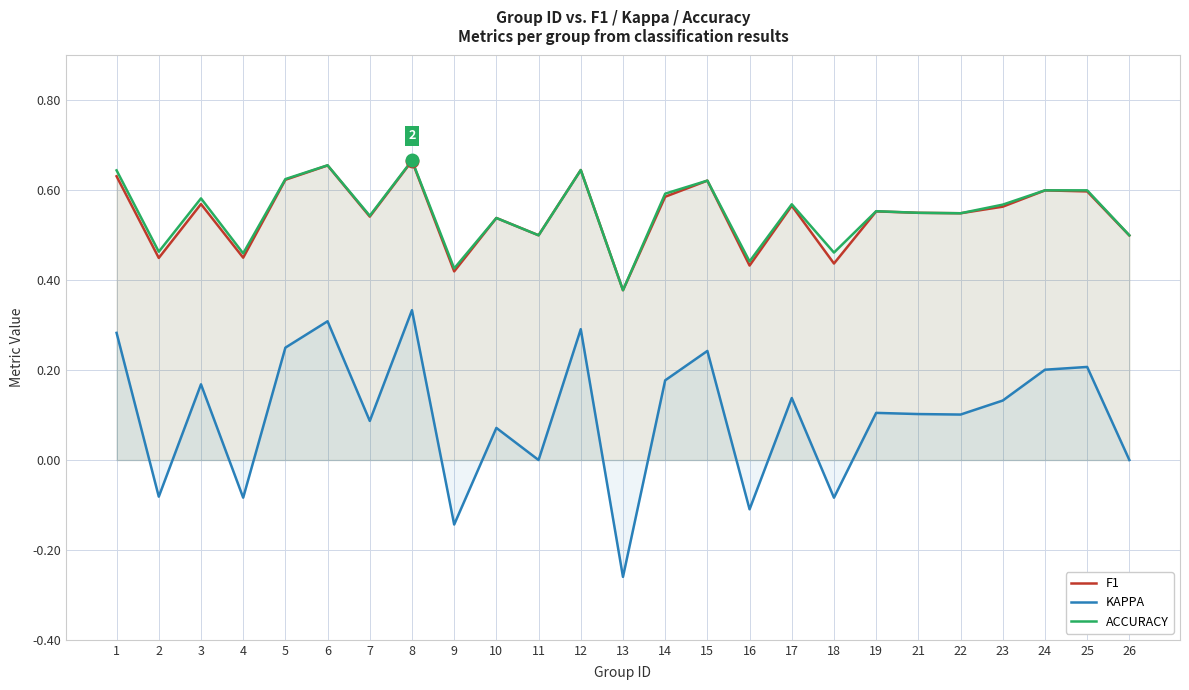

How many lines are shown in the chart?

3